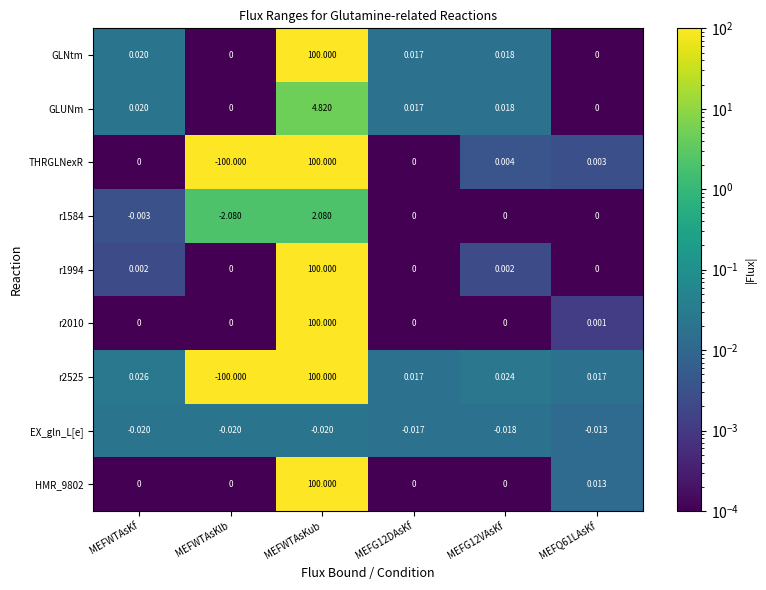

Which series has the largest total across all categories?

GLNtm